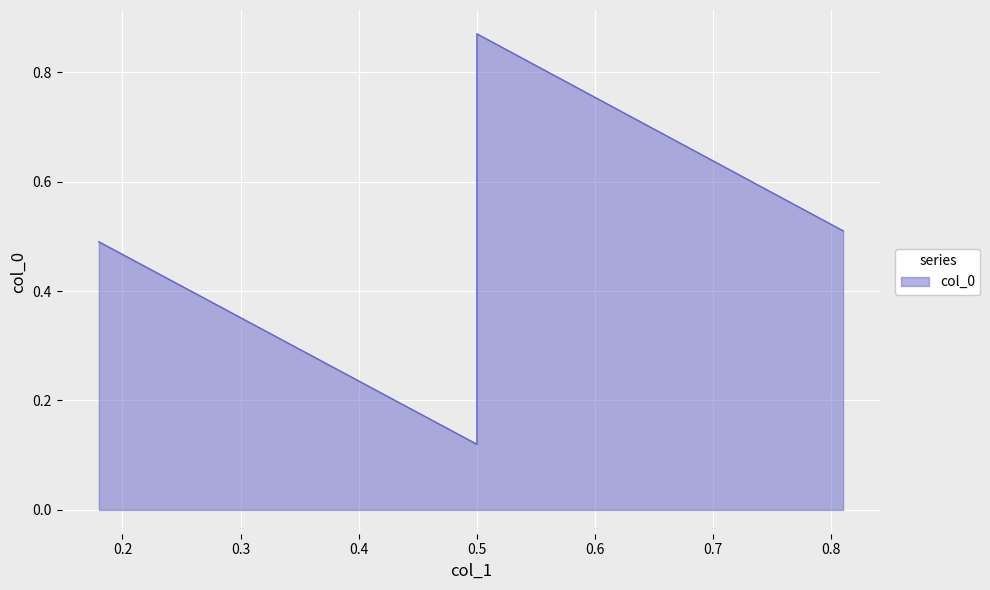

What is the greatest value displayed?

0.9